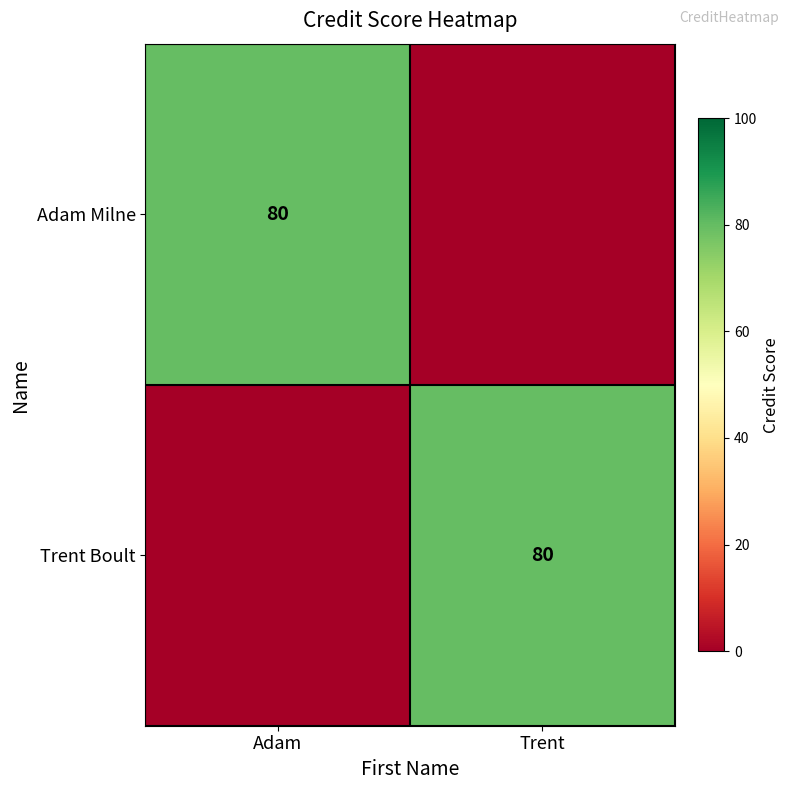

True or false: Adam Milne has a value of 123 at Adam.

False